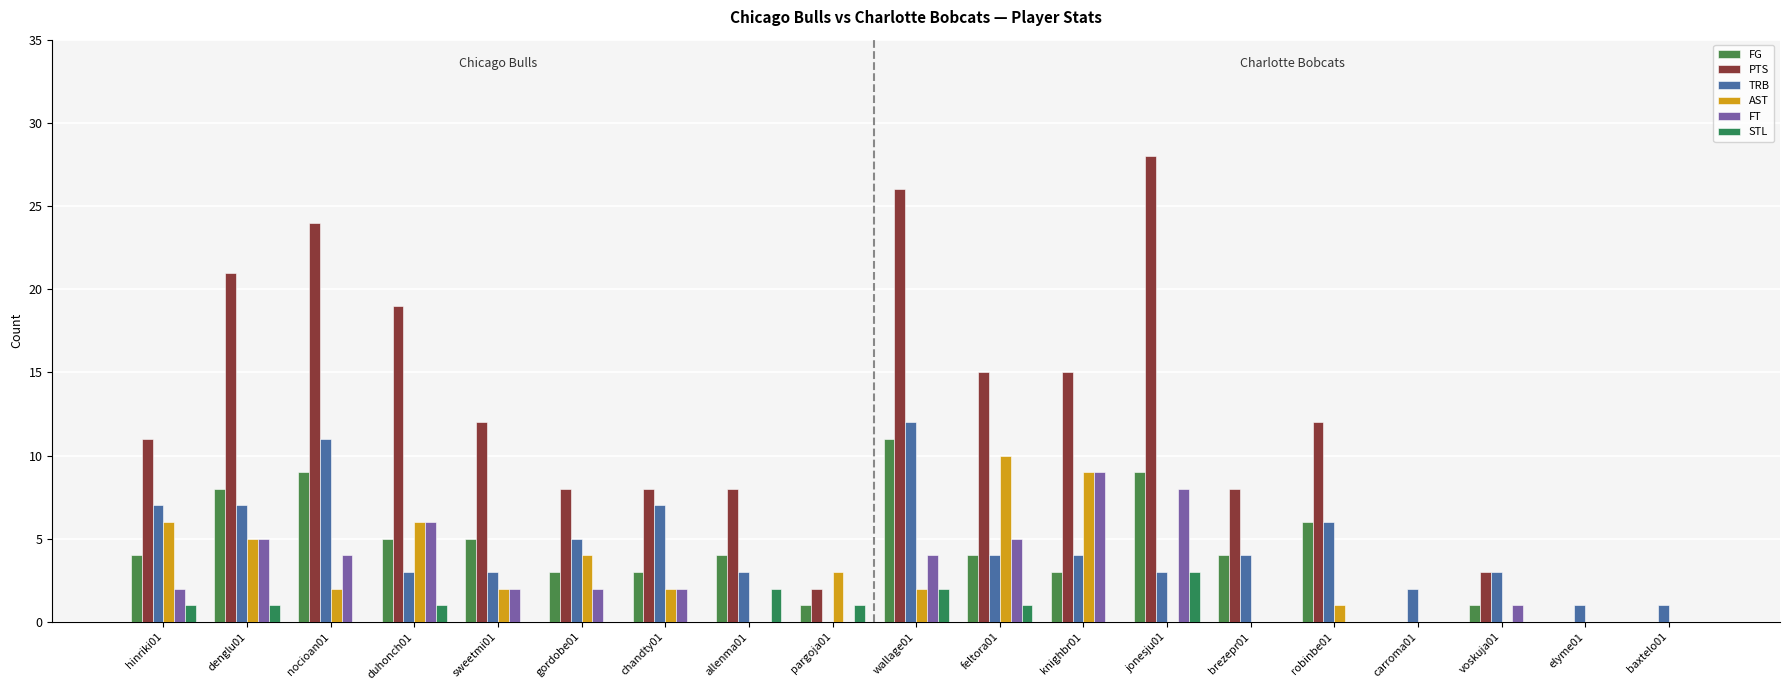

At which label does FT first exceed 2?

denglu01